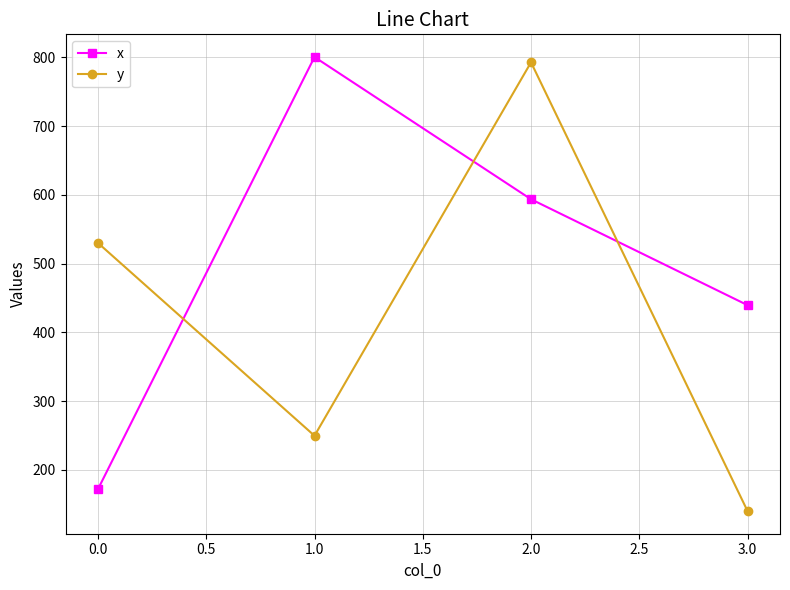

Where do y and x first cross each other?

0.0 and 1.0